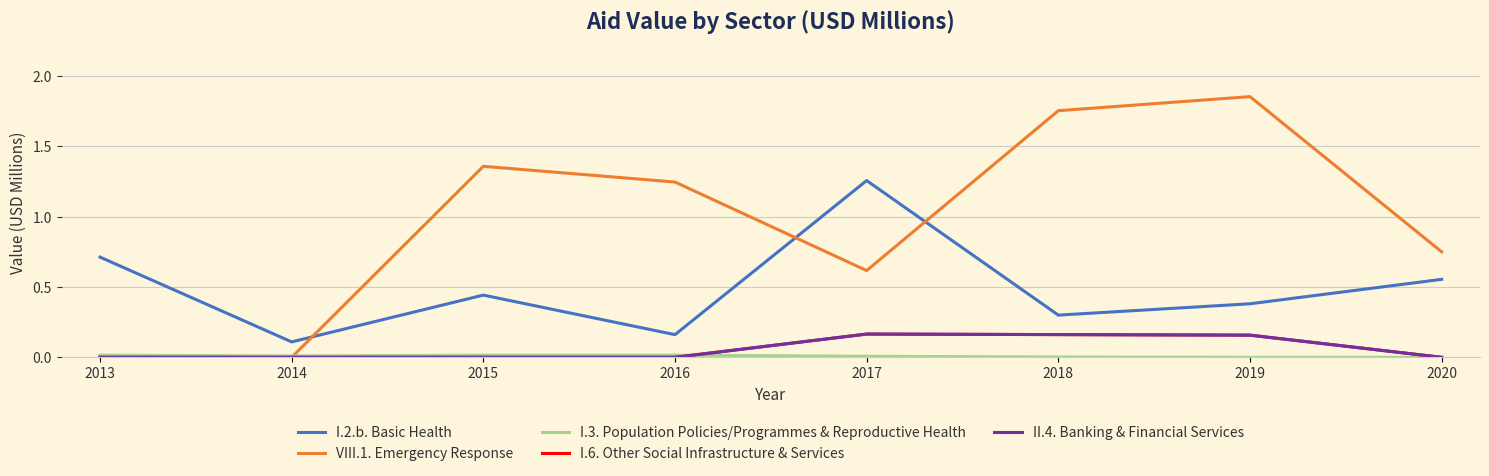

Is this an area chart (filled region under the line)?

No